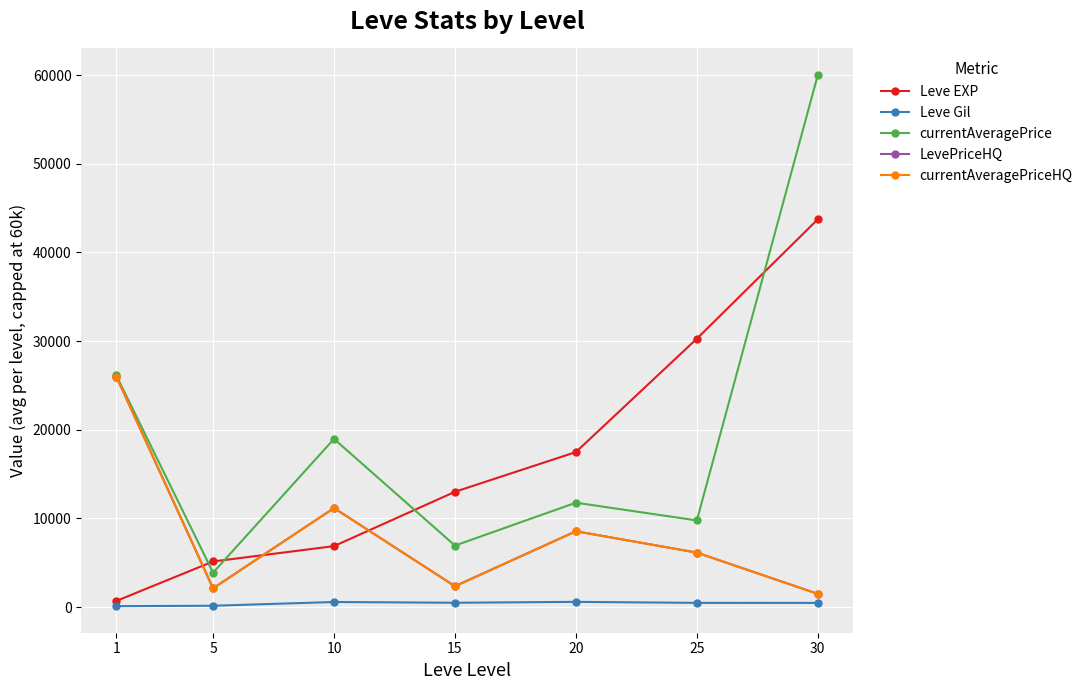

At which label does Leve Gil first exceed 482?

10